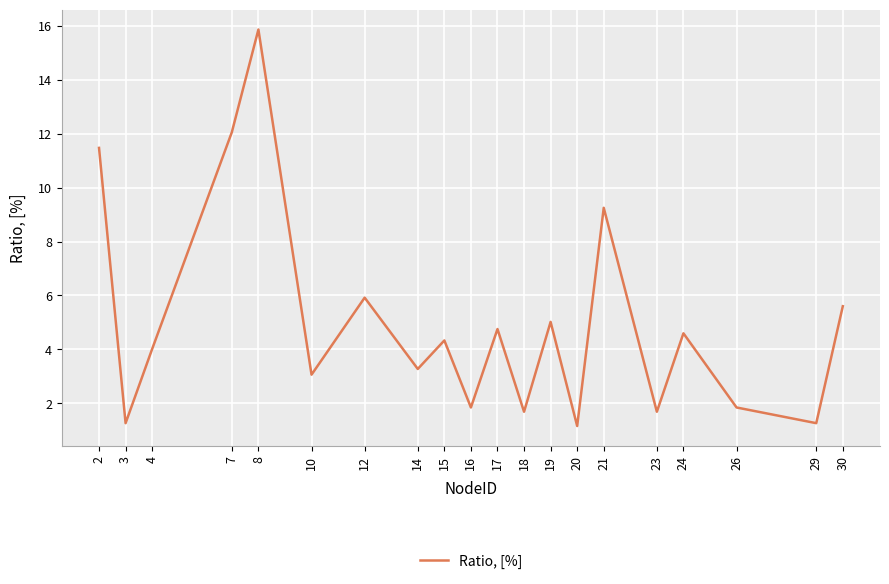

Is this an area chart (filled region under the line)?

No